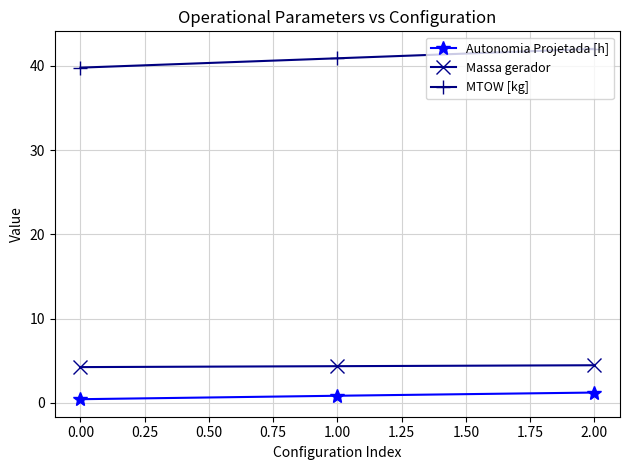

True or false: Autonomia Projetada [h] has a value of 1.2 at 2.00.

True